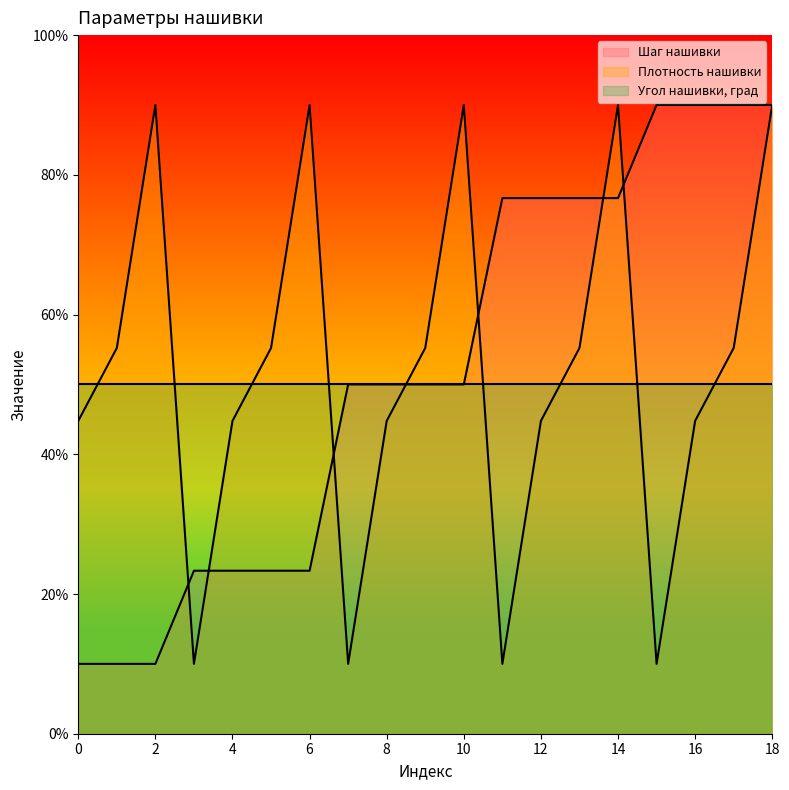

True or false: Шаг нашивки has a value of 76.7 at 12.

True